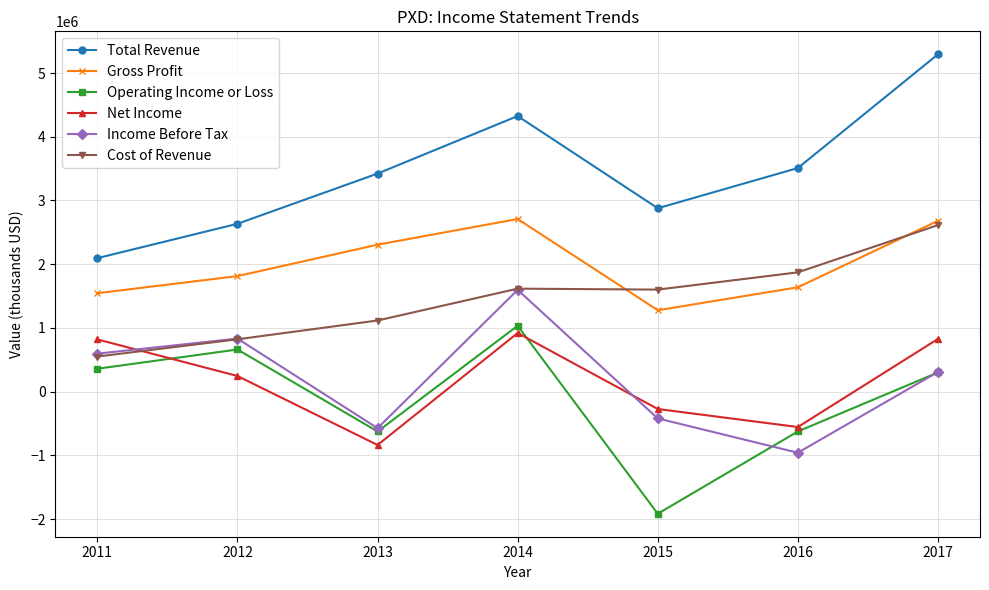

What is the sum of the Total Revenue values at 2013 and 2012?

6056000